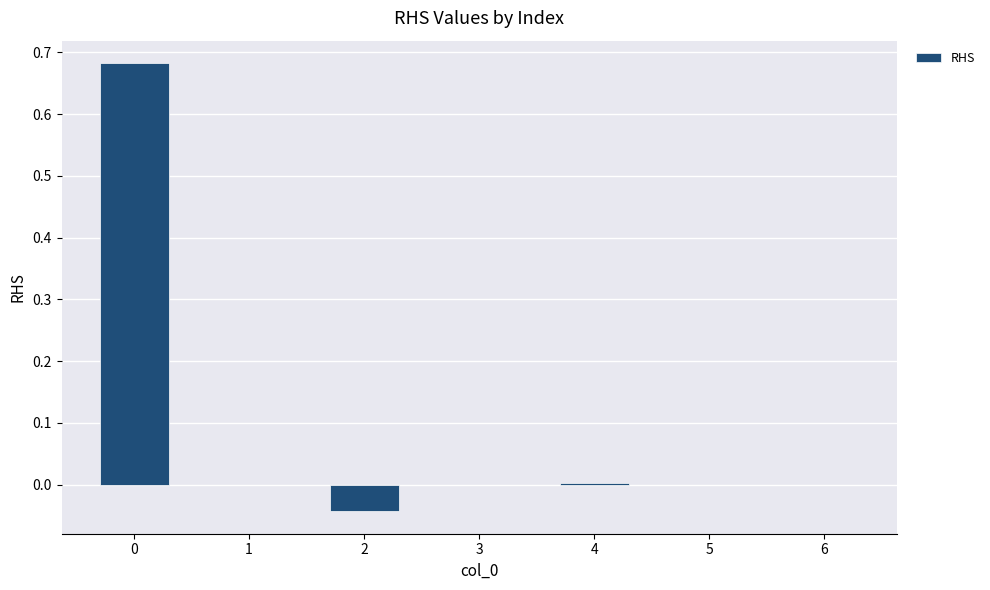

The value at 3 is -0.4. True or false?

False